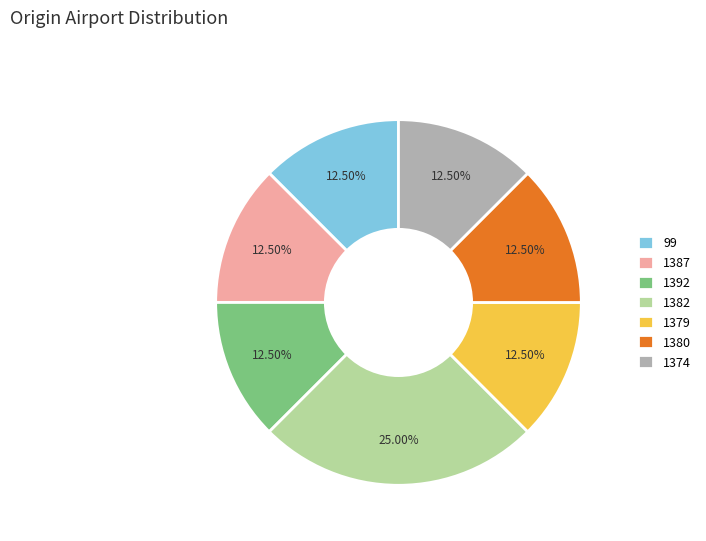

Do 1380 and 99 together represent more than half of the pie?

No